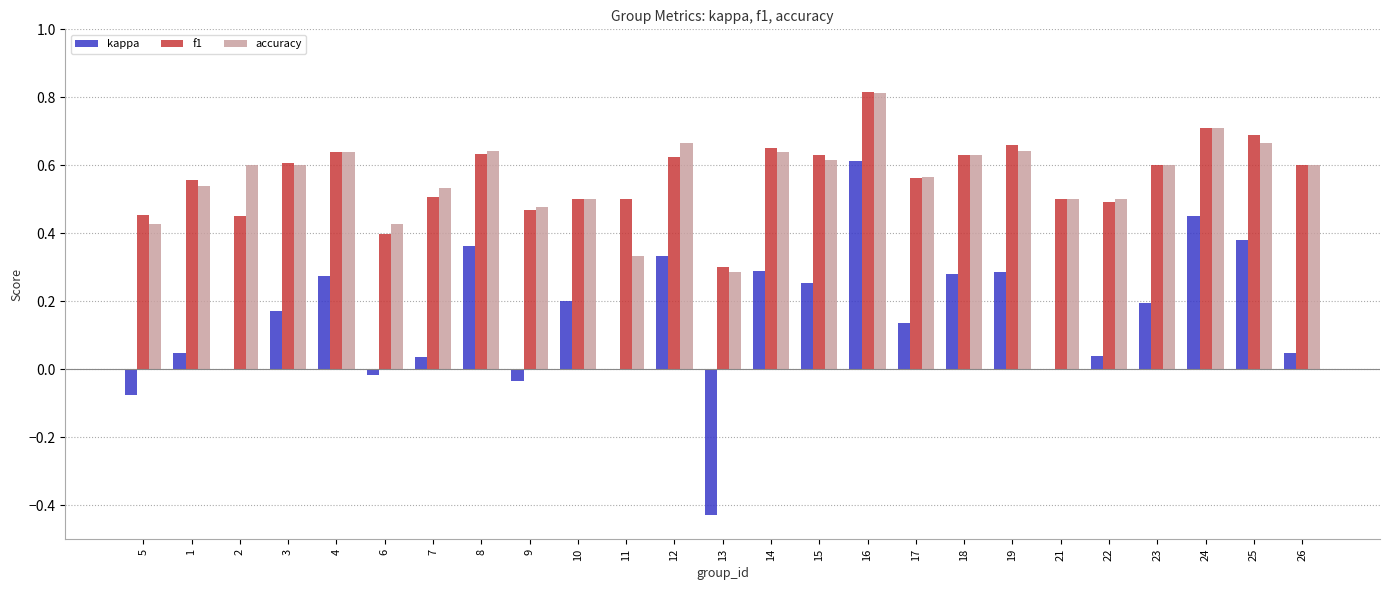

Is the value of kappa at 12 greater than the value of f1 at 12?

No